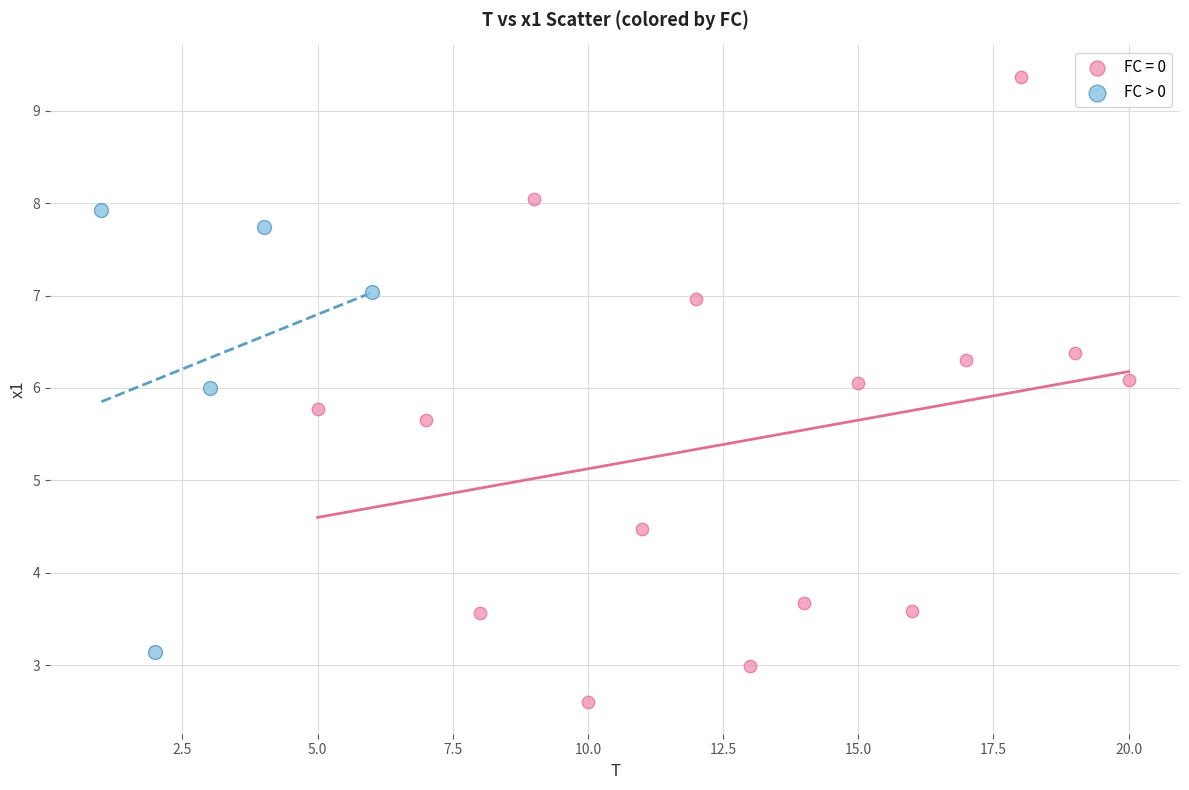

Which series reaches the maximum Y coordinate?

FC = 0